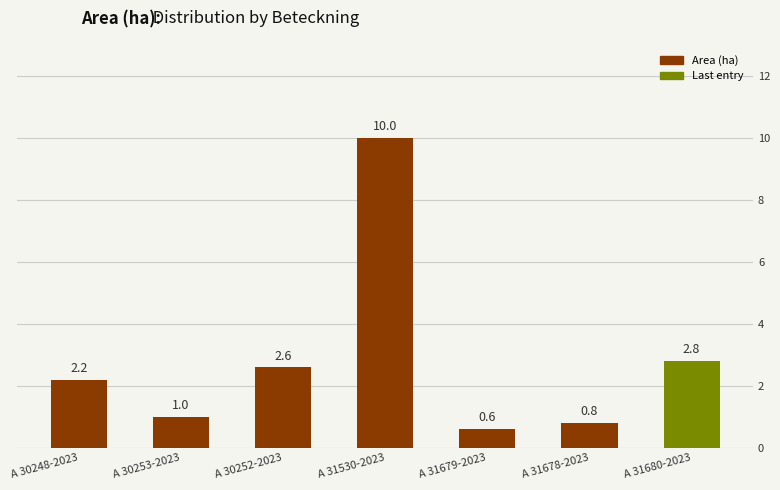

What is the change in value from A 30253-2023 to A 31530-2023?

+9.0